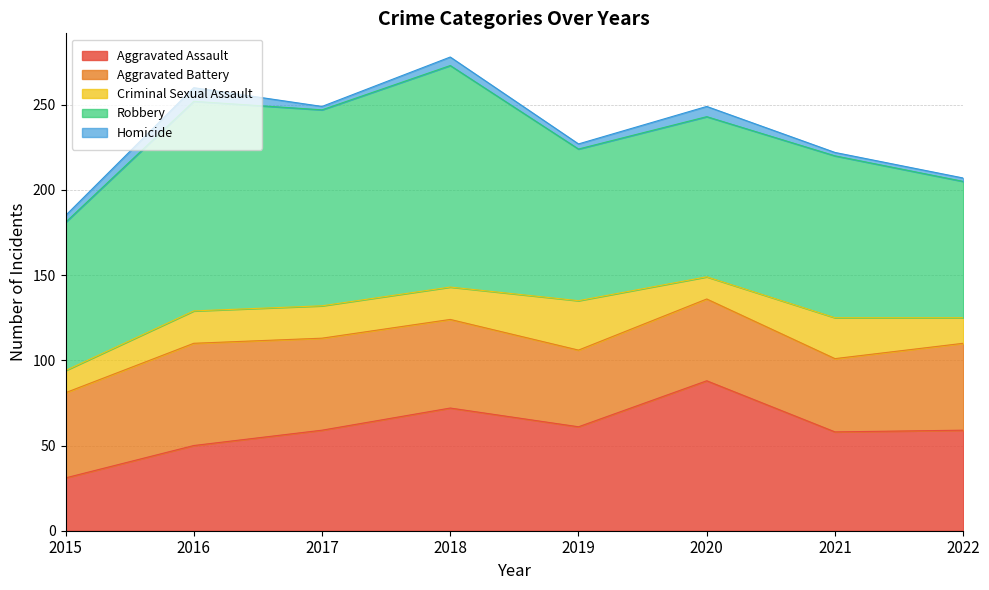

True or false: Homicide has more than 2 points higher than both neighbors.

True